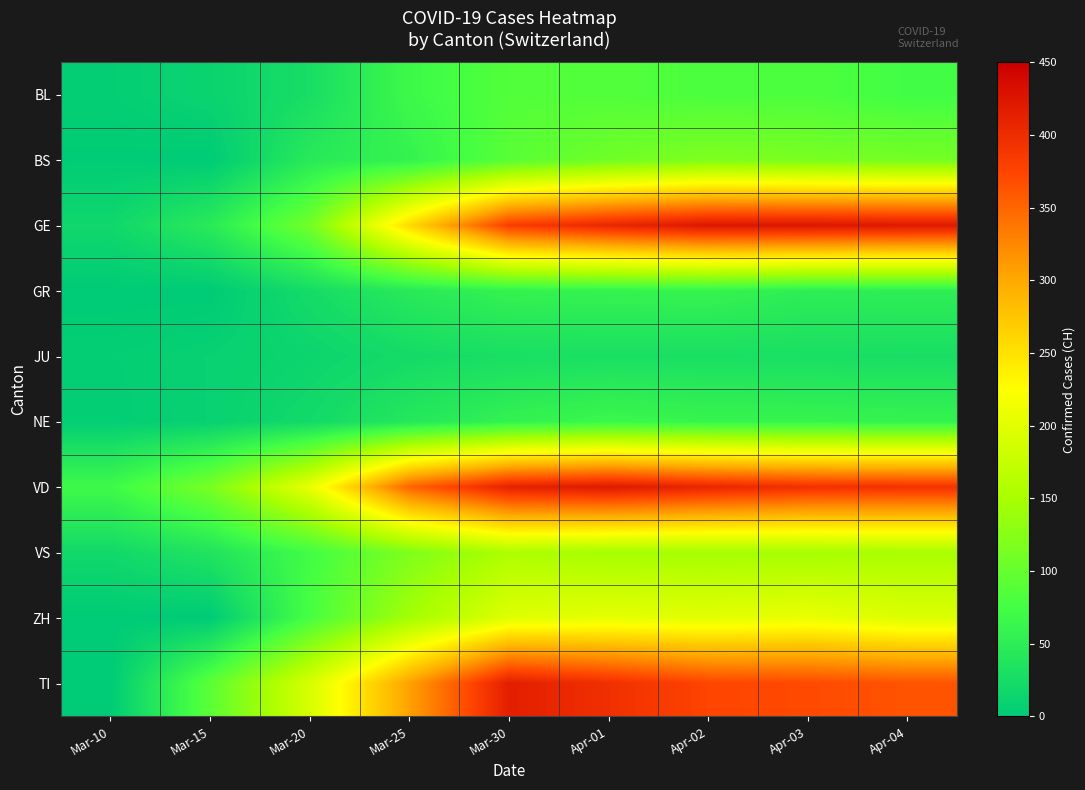

Which has a higher value, Apr-03 or Mar-30?

Mar-30